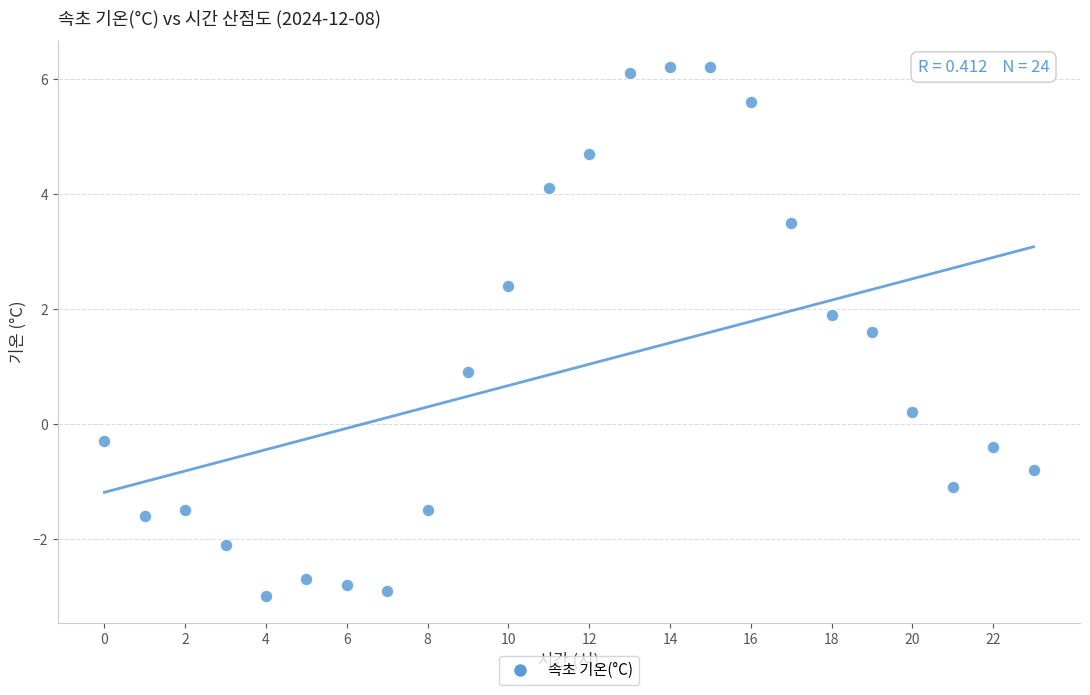

What is the range of Y values (max minus min)?

9.2